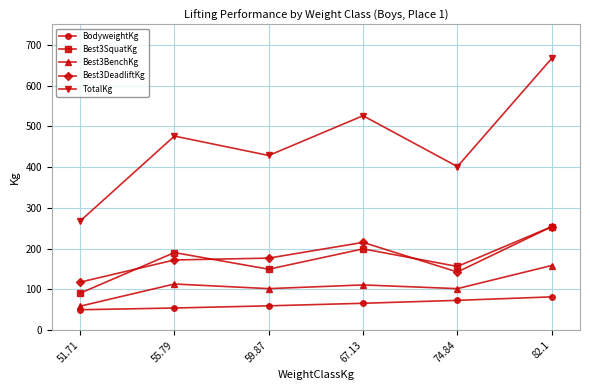

What is the difference between the highest and lowest values at 51.71?

217.4